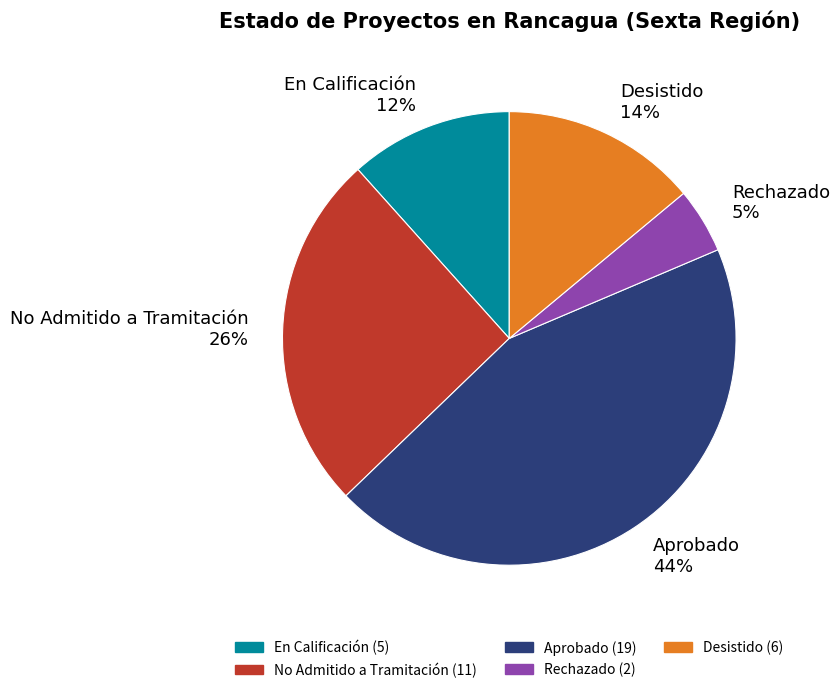

To the nearest percent, what portion does Aprobado represent?

44%